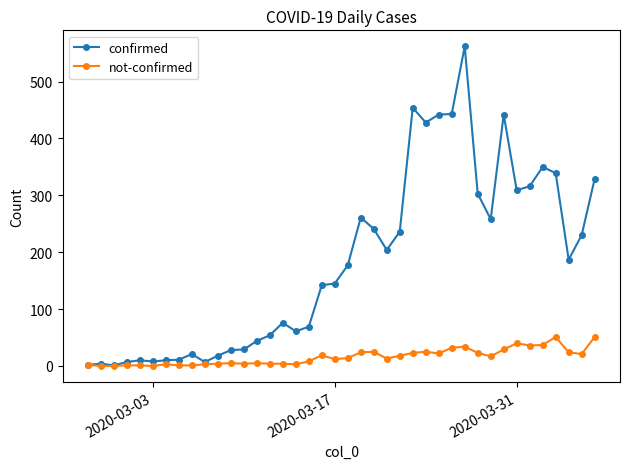

What is the difference between the maximum and second lowest values in the confirmed series?

560